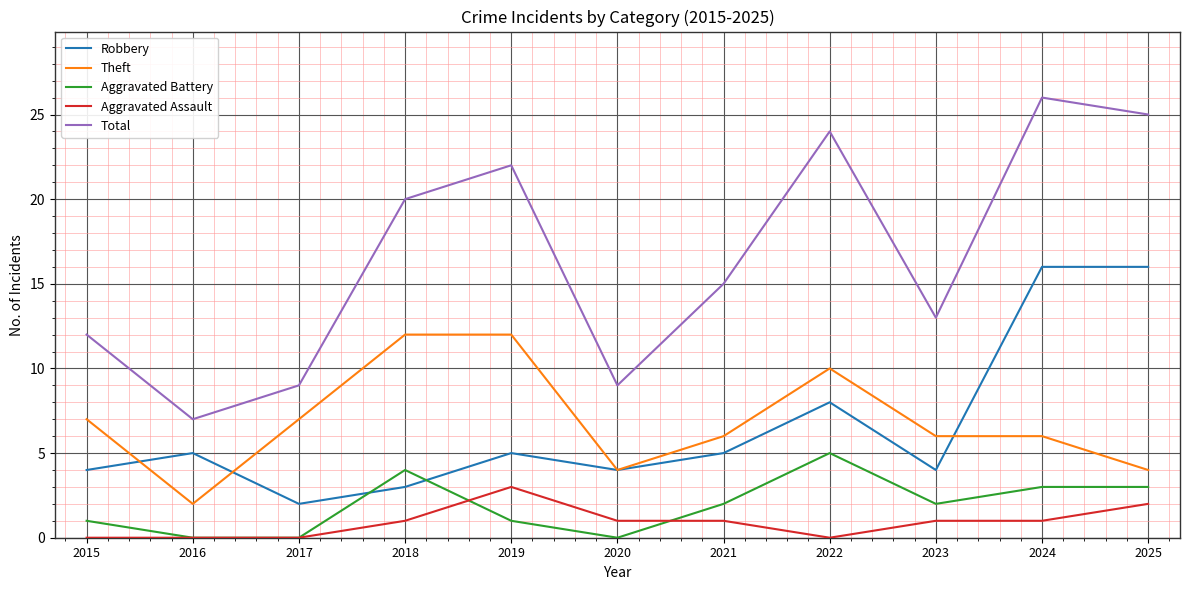

What are all the series names shown in the legend?

Robbery, Theft, Aggravated Battery, Aggravated Assault, Total